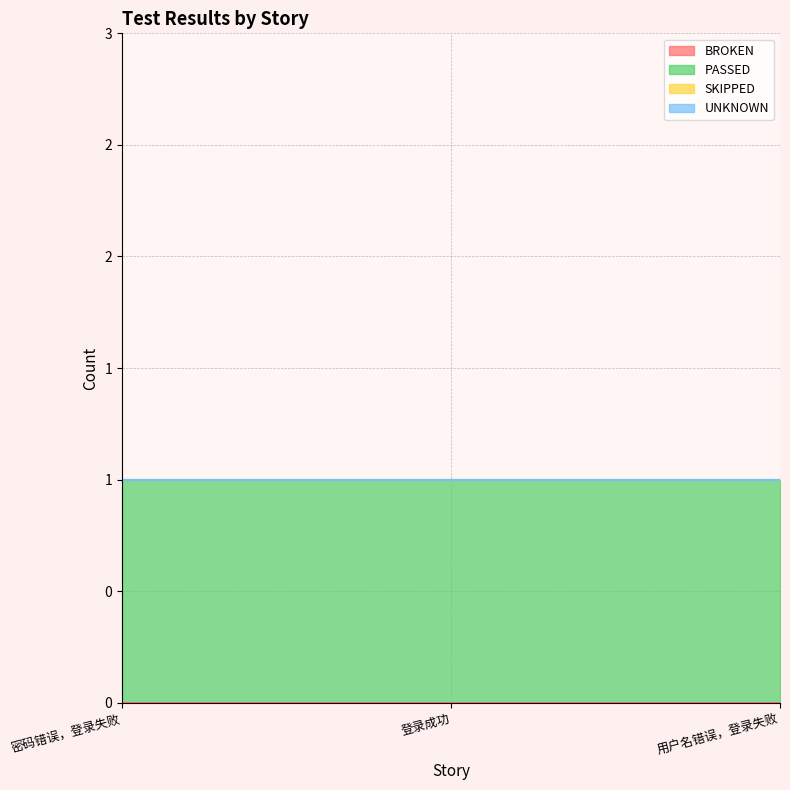

Between 登录成功 and 用户名错误，登录失败, which series saw the biggest shift?

BROKEN